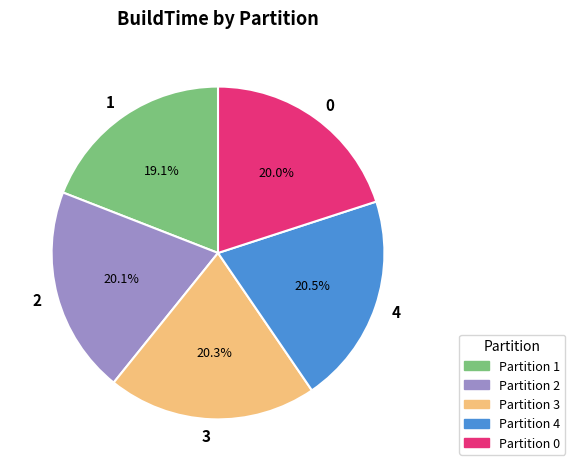

What is the smallest slice in the pie chart?

Partition 1